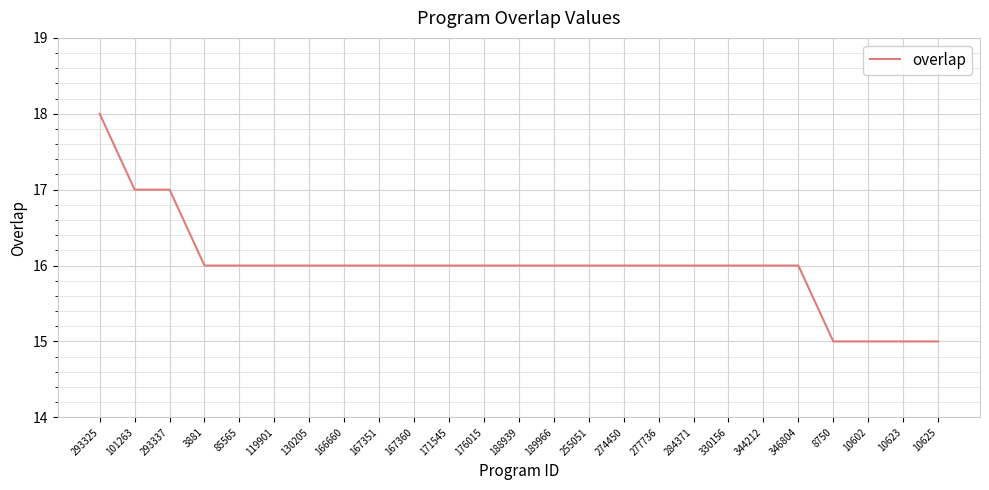

The value at 293325 is 8. True or false?

False